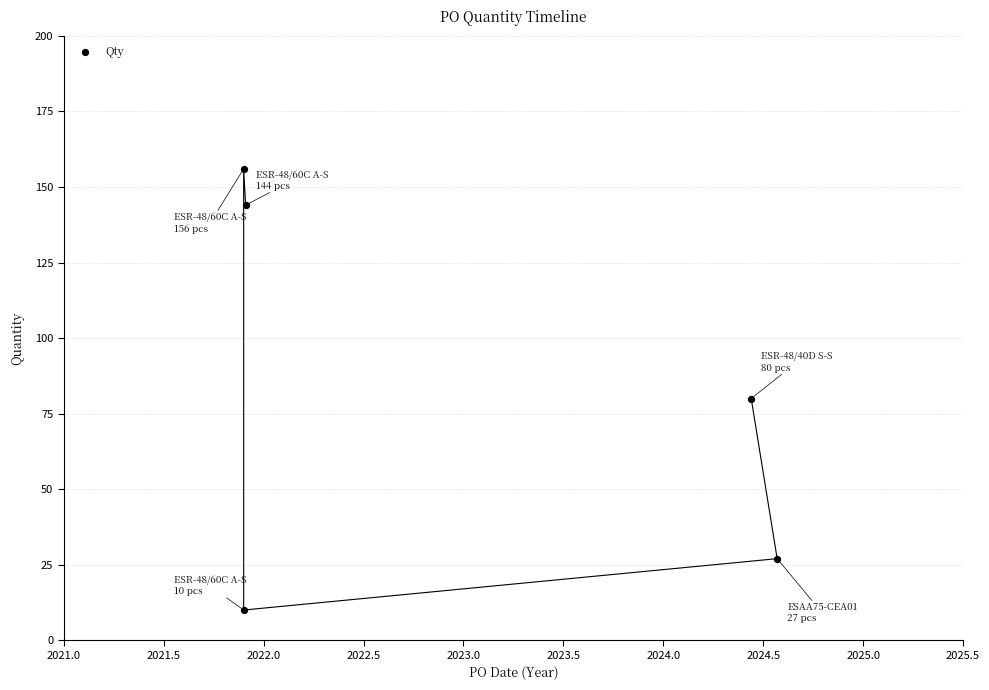

What is the range of Y values (max minus min)?

146